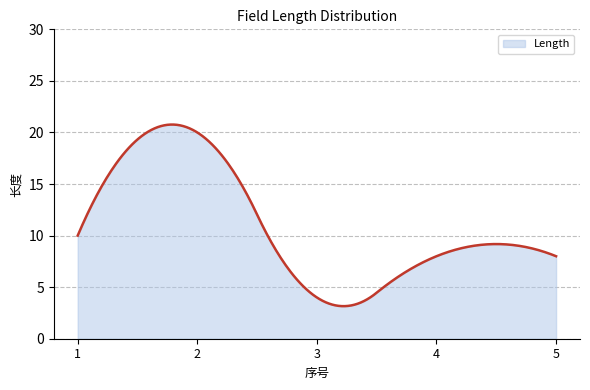

What is the minimum value shown in the chart?

3.2